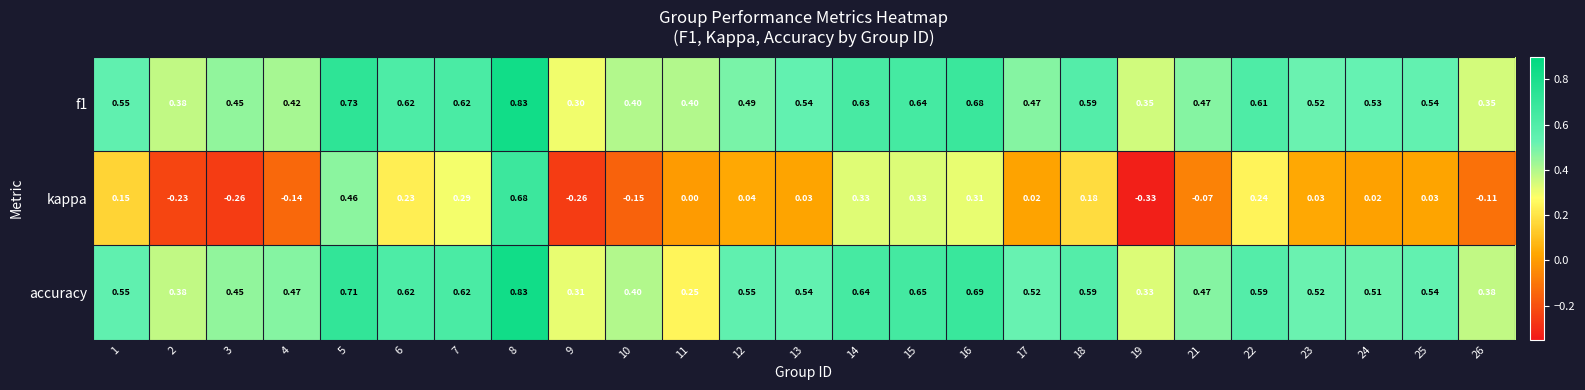

Is the value of accuracy at 26 greater than the value of kappa at 24?

Yes